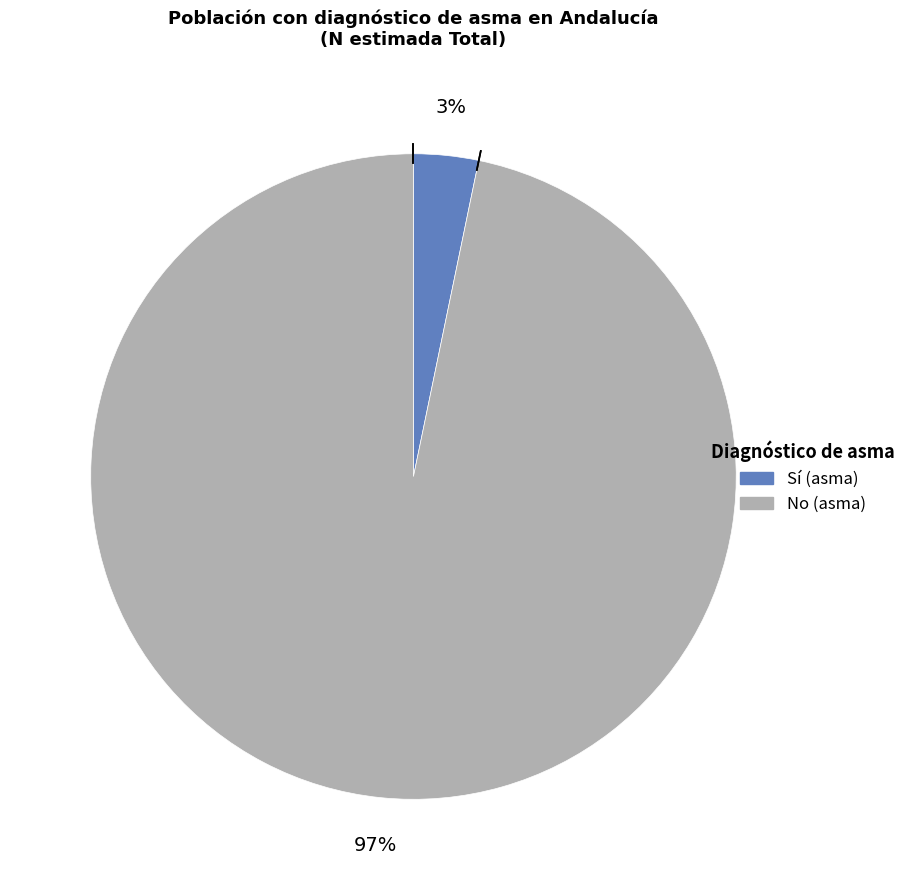

To the nearest percent, what is the average slice percentage?

50%